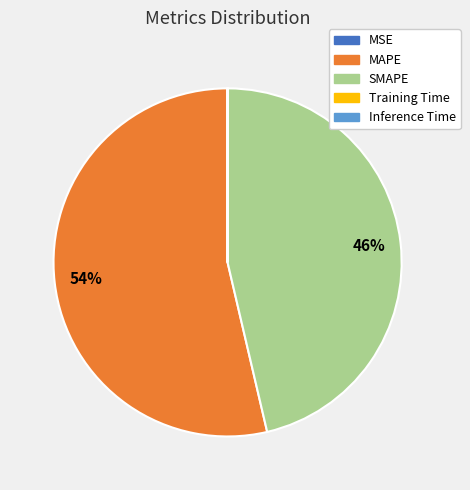

What is the largest slice in the pie chart?

MAPE